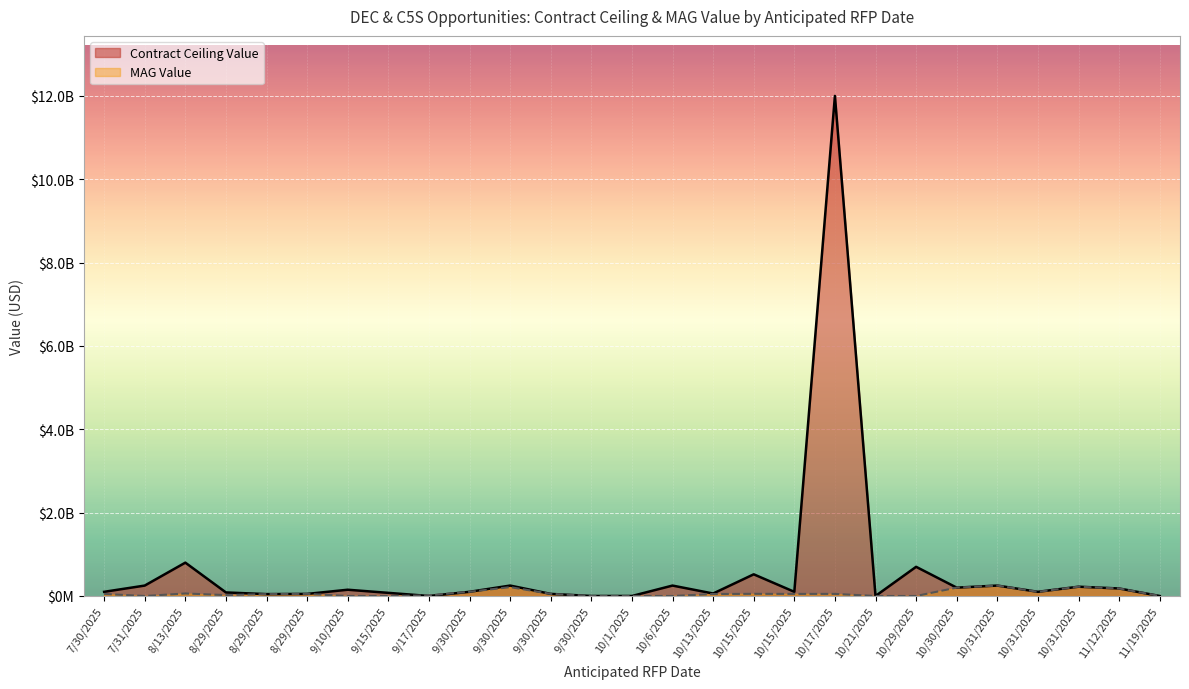

Where is the first local minimum for Contract Ceiling Value?

8/29/2025